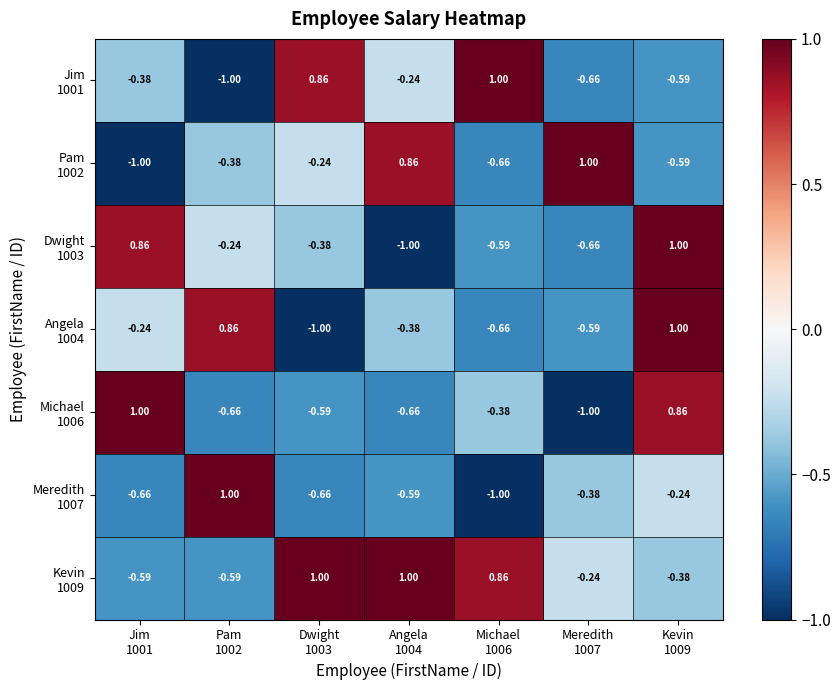

Which series has the largest total across all categories?

Kevin 1009